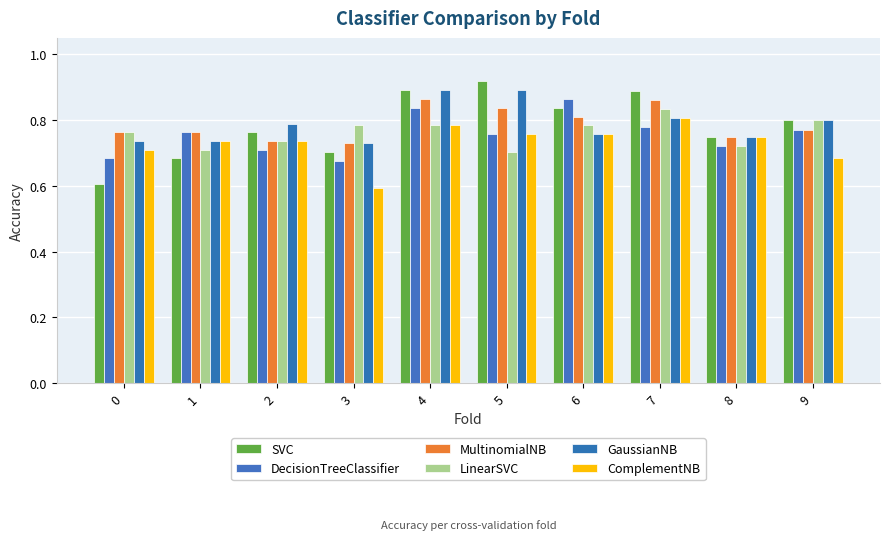

What is the sum of all DecisionTreeClassifier values?

7.6